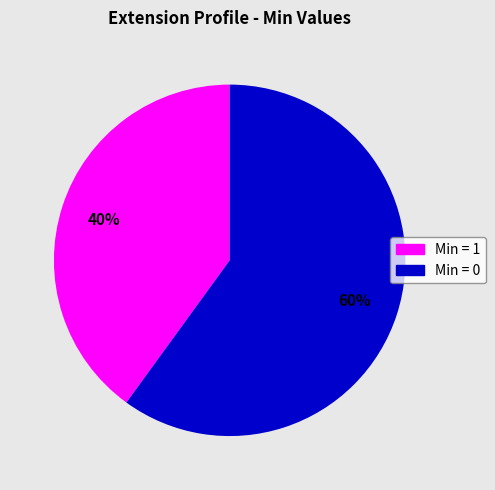

Is there any slice that represents more than half of the pie?

Yes